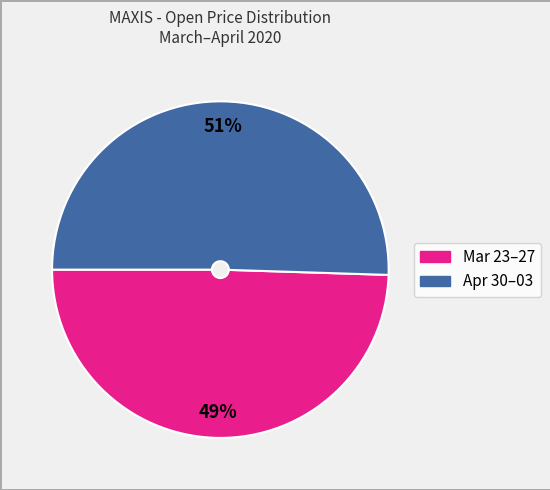

Is there a majority slice in this chart?

Yes